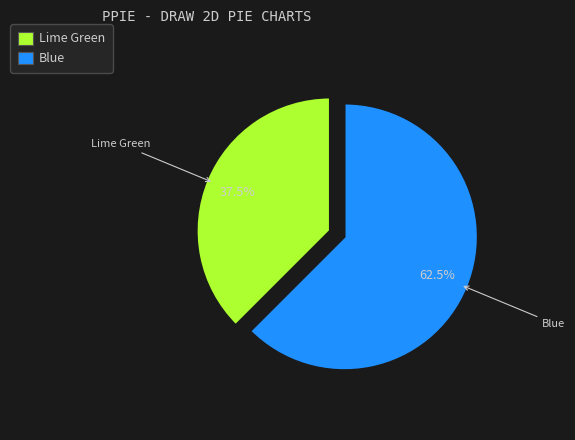

What portion of the pie excludes Lime Green?

62.5%